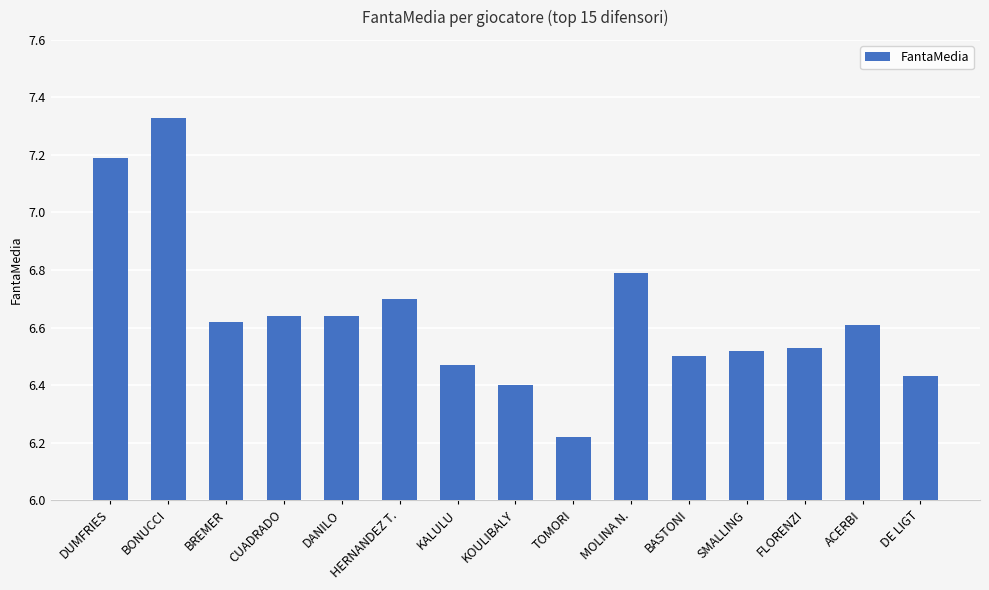

True or false: the data shows 4.0 at FLORENZI.

False